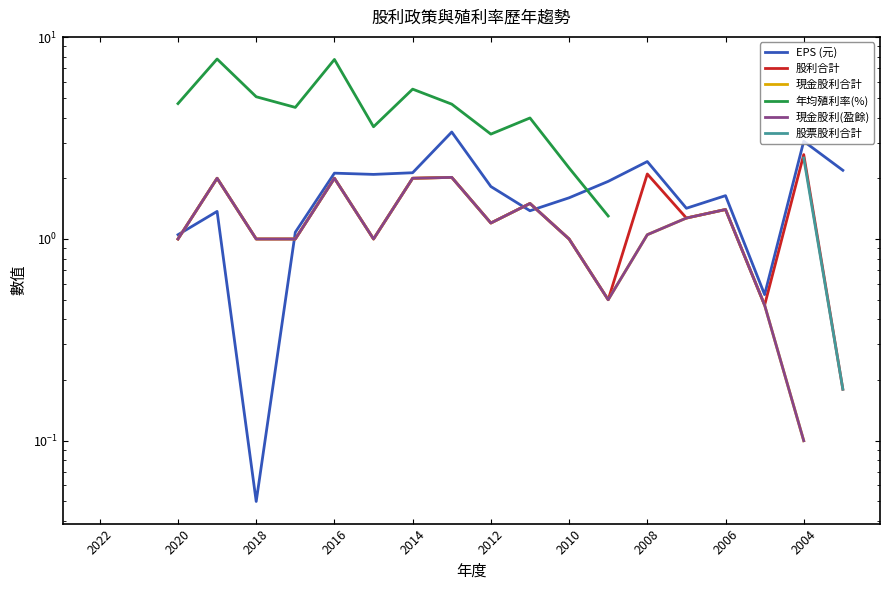

True or false: 股票股利合計 and 股利合計 intersect in this chart.

False